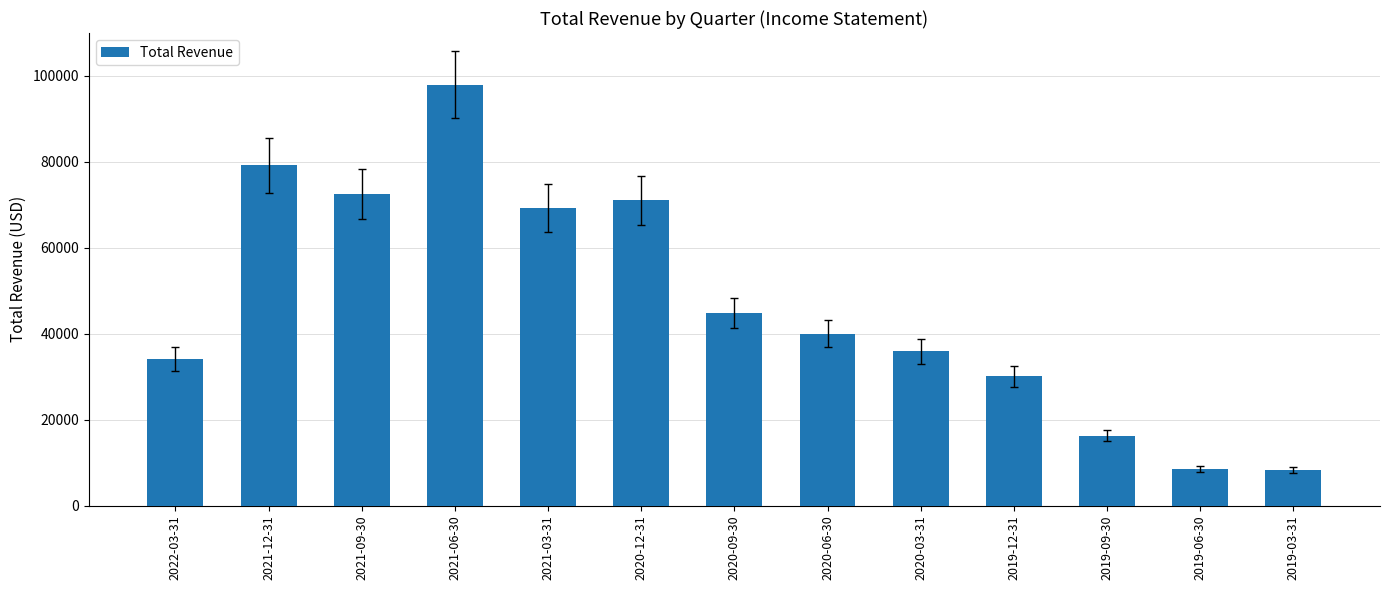

What is the smallest value displayed?

8200